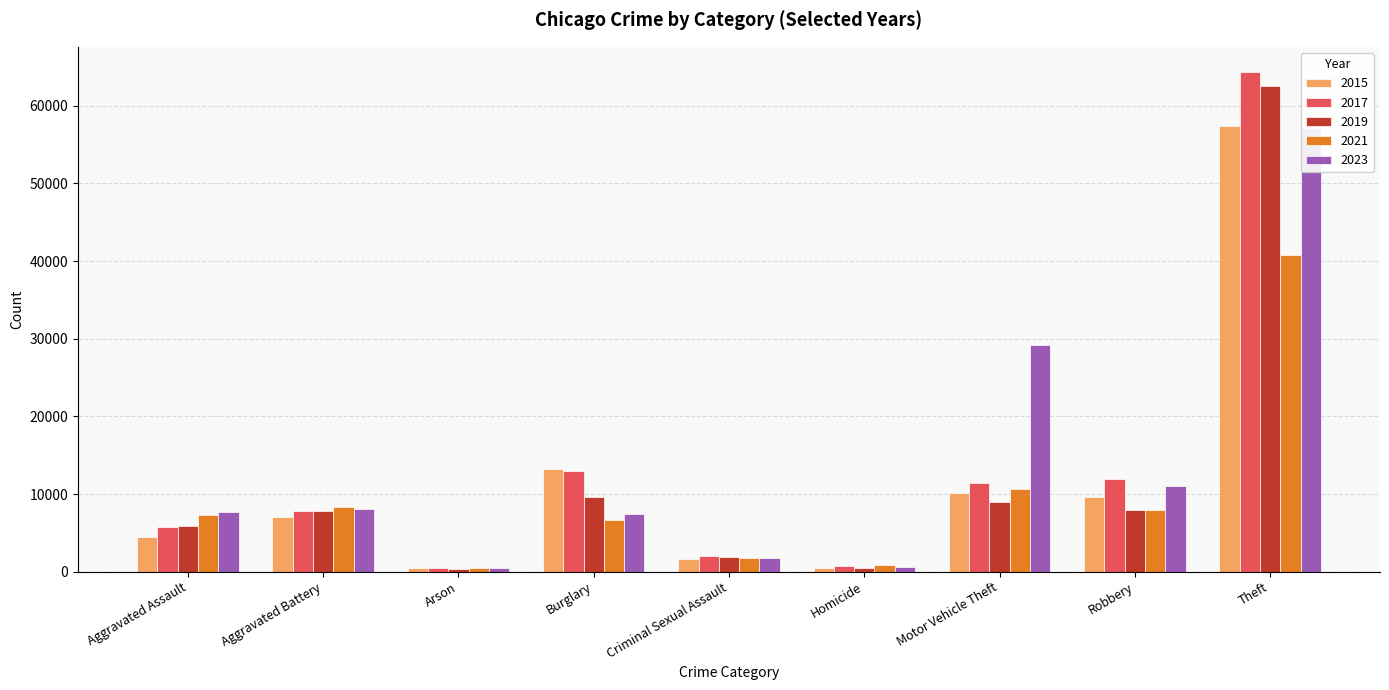

Reading right to left, extract all data points from this chart.

2015: Theft=57350	Robbery=9638	Motor Vehicle Theft=10068	Homicide=496	Criminal Sexual Assault=1691	Burglary=13184	Arson=448	Aggravated Battery=7019	Aggravated Assault=4480
2017: Theft=64386	Robbery=11880	Motor Vehicle Theft=11380	Homicide=672	Criminal Sexual Assault=1965	Burglary=13001	Arson=444	Aggravated Battery=7845	Aggravated Assault=5793
2019: Theft=62493	Robbery=7995	Motor Vehicle Theft=8977	Homicide=499	Criminal Sexual Assault=1904	Burglary=9638	Arson=376	Aggravated Battery=7857	Aggravated Assault=5841
2021: Theft=40806	Robbery=7918	Motor Vehicle Theft=10602	Homicide=804	Criminal Sexual Assault=1719	Burglary=6662	Arson=529	Aggravated Battery=8347	Aggravated Assault=7242
2023: Theft=57196	Robbery=11056	Motor Vehicle Theft=29197	Homicide=624	Criminal Sexual Assault=1790	Burglary=7449	Arson=509	Aggravated Battery=8073	Aggravated Assault=7703